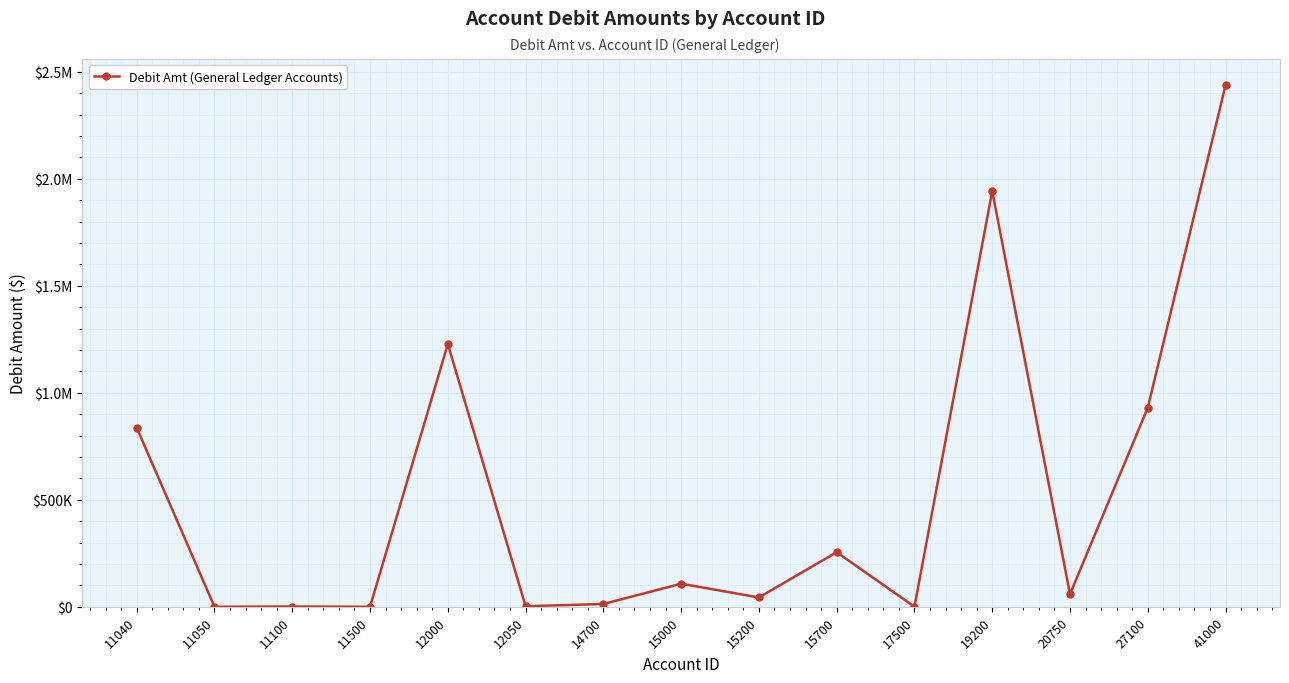

Where is the first local minimum?

11050